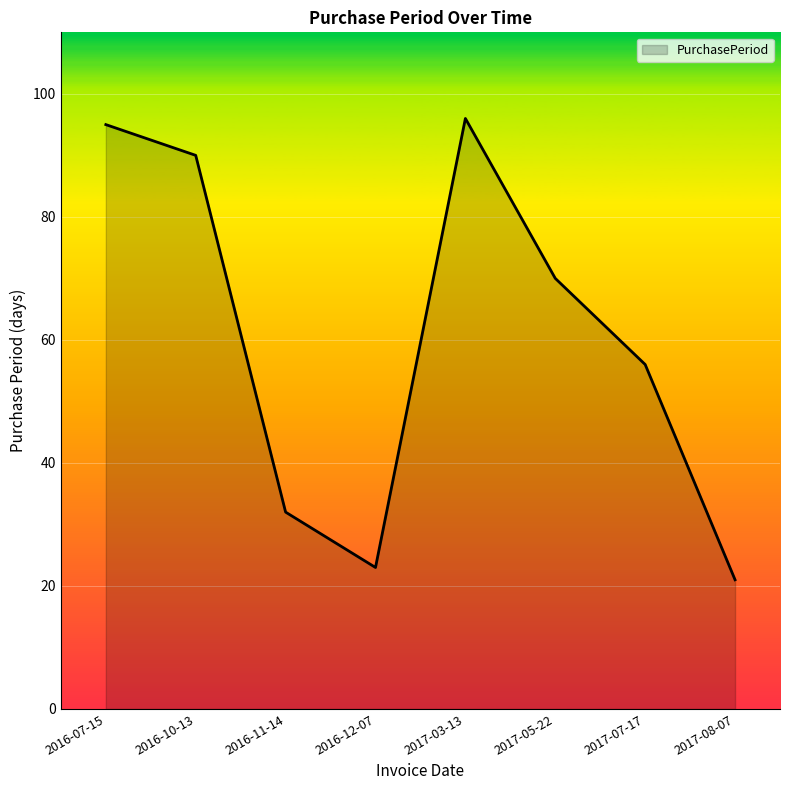

How many series are shown in this chart?

1